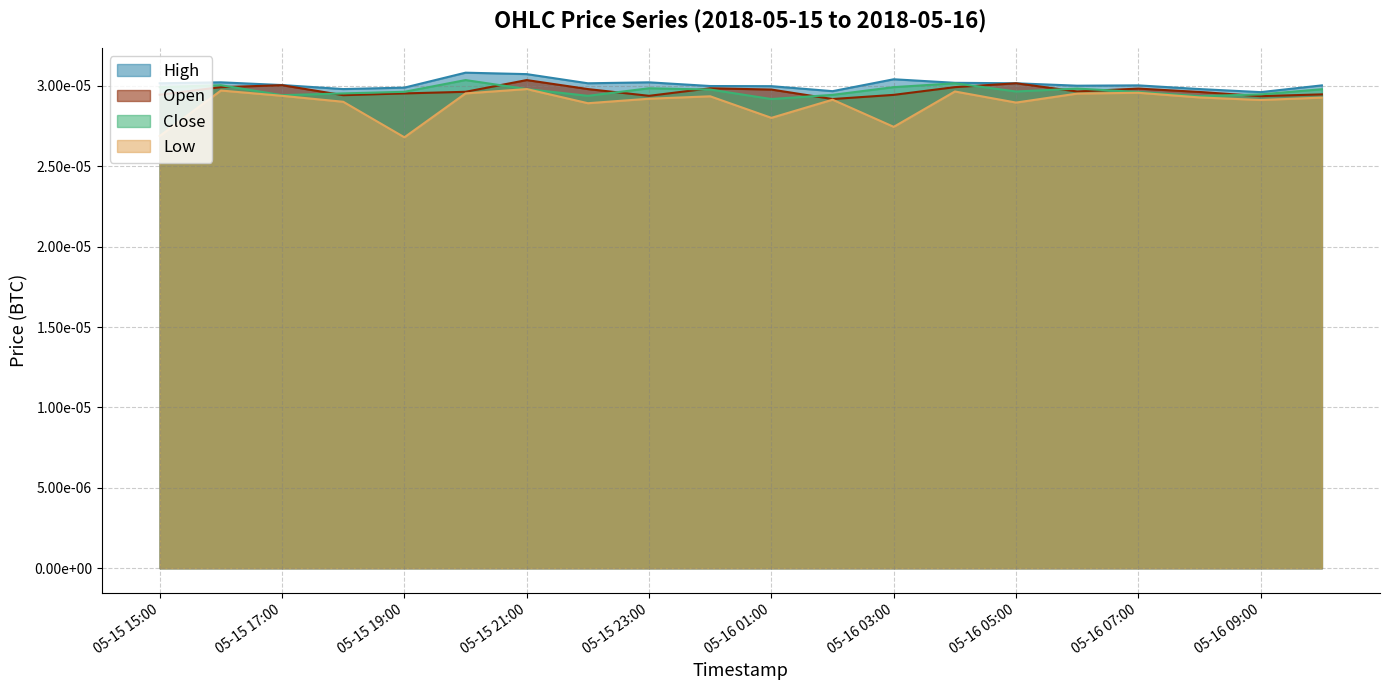

List the labels in order of High value, largest first.

2018-05-15 20:00, 2018-05-15 21:00, 2018-05-16 03:00, 2018-05-15 23:00, 2018-05-15 16:00, 2018-05-16 04:00, 2018-05-16 05:00, 2018-05-15 22:00, 2018-05-15 15:00, 2018-05-15 17:00, 2018-05-16 10:00, 2018-05-16 07:00, 2018-05-16 06:00, 2018-05-16 00:00, 2018-05-16 01:00, 2018-05-15 19:00, 2018-05-16 08:00, 2018-05-15 18:00, 2018-05-16 02:00, 2018-05-16 09:00